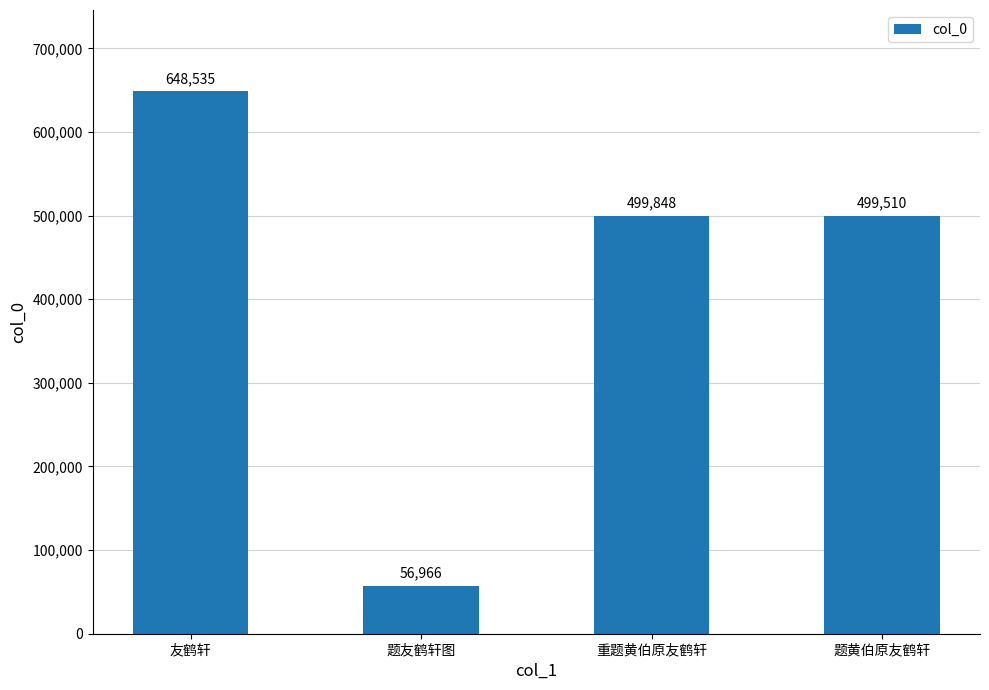

What is the ratio of the value at 题友鹤轩图 to the value at 重题黄伯原友鹤轩?

0.1